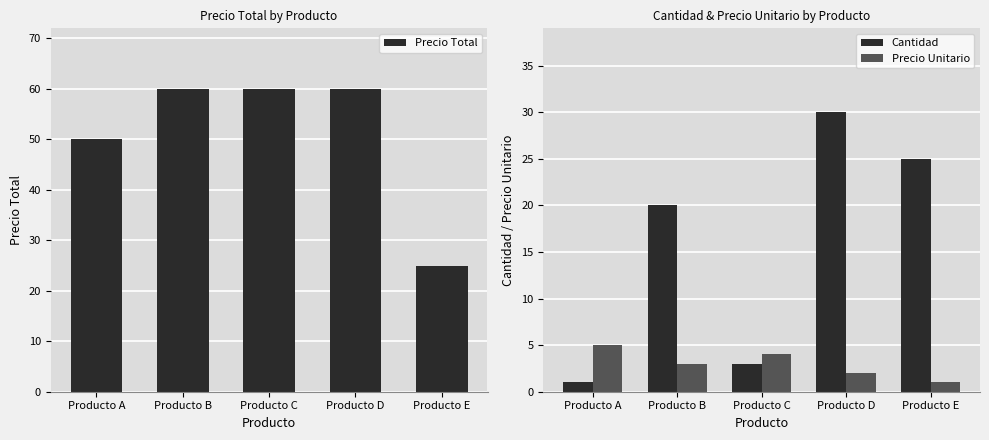

What is the spread (max minus min) of values at Producto D?

58